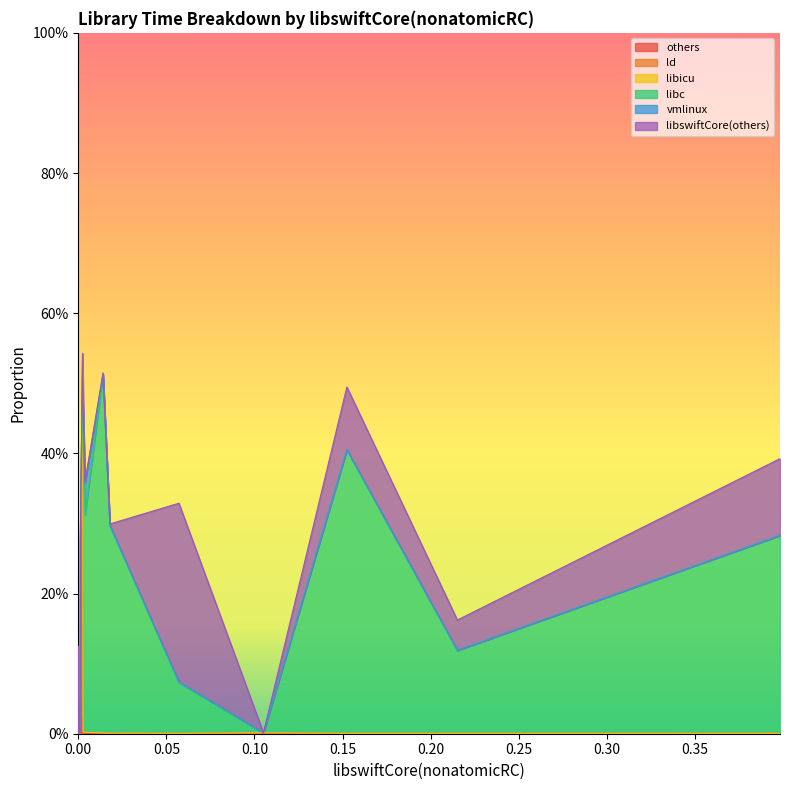

Reading left to right, what are all the values shown in this chart?

others: CaptureProp=0.0	DeadArray=0.0	ProtocolDispatch=0.0	ArrayAppendReserved=0.0	ArrayOfGenericPOD=0.0	ArrayInClass=0.0	ArrayOfPOD=0.0	Array2D=0.0	Chars=0.0	CharacterLiteralsSmall=0.0	BitCount=0.0	ArrayAppend=0.0	ArrayAppendLazyMap=0.0	CharacterLiteralsLarge=0.0	ArraySubscript=0.0	ArrayAppendRepeatCol=0.0	ArrayAppendSequence=0.0	Ackermann=0.0	DictionaryLiteral=0.0	AngryPhonebook=0.0
ld: CaptureProp=0.0	DeadArray=0.0	ProtocolDispatch=0.0	ArrayAppendReserved=0.0	ArrayOfGenericPOD=0.0	ArrayInClass=0.0	ArrayOfPOD=0.0	Array2D=0.0	Chars=0.0	CharacterLiteralsSmall=0.0	BitCount=0.2	ArrayAppend=0.0	ArrayAppendLazyMap=0.0	CharacterLiteralsLarge=0.0	ArraySubscript=0.0	ArrayAppendRepeatCol=0.0	ArrayAppendSequence=0.0	Ackermann=0.5	DictionaryLiteral=0.0	AngryPhonebook=0.0
libicu: CaptureProp=0.0	DeadArray=0.0	ProtocolDispatch=0.0	ArrayAppendReserved=0.0	ArrayOfGenericPOD=0.0	ArrayInClass=0.0	ArrayOfPOD=0.0	Array2D=0.0	Chars=0.0	CharacterLiteralsSmall=0.0	BitCount=0.0	ArrayAppend=0.0	ArrayAppendLazyMap=0.0	CharacterLiteralsLarge=0.0	ArraySubscript=0.0	ArrayAppendRepeatCol=0.0	ArrayAppendSequence=0.0	Ackermann=0.0	DictionaryLiteral=0.0	AngryPhonebook=0.0
libc: CaptureProp=0.0	DeadArray=0.0	ProtocolDispatch=0.0	ArrayAppendReserved=0.0	ArrayOfGenericPOD=0.0	ArrayInClass=0.0	ArrayOfPOD=0.0	Array2D=0.0	Chars=0.0	CharacterLiteralsSmall=0.1	BitCount=0.0	ArrayAppend=0.3	ArrayAppendLazyMap=0.3	CharacterLiteralsLarge=0.1	ArraySubscript=0.1	ArrayAppendRepeatCol=0.4	ArrayAppendSequence=0.5	Ackermann=0.0	DictionaryLiteral=0.4	AngryPhonebook=0.3
vmlinux: CaptureProp=0.0	DeadArray=0.0	ProtocolDispatch=0.0	ArrayAppendReserved=0.0	ArrayOfGenericPOD=0.0	ArrayInClass=0.0	ArrayOfPOD=0.0	Array2D=0.0	Chars=0.0	CharacterLiteralsSmall=0.0	BitCount=0.0	ArrayAppend=0.0	ArrayAppendLazyMap=0.0	CharacterLiteralsLarge=0.0	ArraySubscript=0.0	ArrayAppendRepeatCol=0.1	ArrayAppendSequence=0.0	Ackermann=0.0	DictionaryLiteral=0.0	AngryPhonebook=0.0
libswiftCore(others): CaptureProp=0.0	DeadArray=0.0	ProtocolDispatch=0.0	ArrayAppendReserved=0.0	ArrayOfGenericPOD=0.0	ArrayInClass=0.0	ArrayOfPOD=0.0	Array2D=0.0	Chars=0.0	CharacterLiteralsSmall=0.0	BitCount=0.0	ArrayAppend=0.0	ArrayAppendLazyMap=0.0	CharacterLiteralsLarge=0.0	ArraySubscript=0.3	ArrayAppendRepeatCol=0.0	ArrayAppendSequence=0.0	Ackermann=0.0	DictionaryLiteral=0.1	AngryPhonebook=0.1